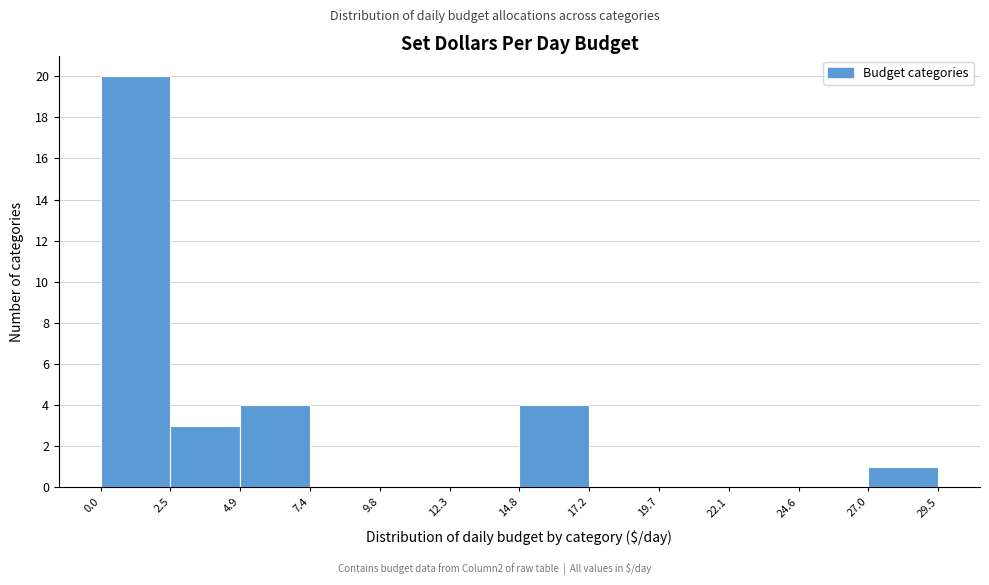

What is the height of the bar covering 14.8 to 17.2 on the x-axis? The values are not printed on the chart, so give them approximately, as read against the axis.

4